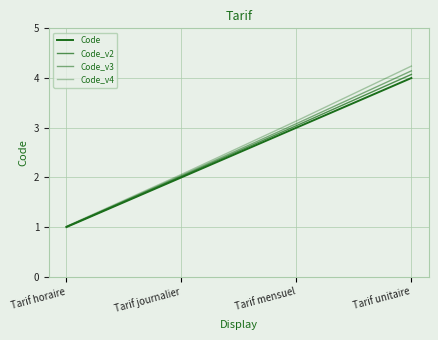

What is the difference between the maximum and second lowest values in the Code_v4 series?

2.2